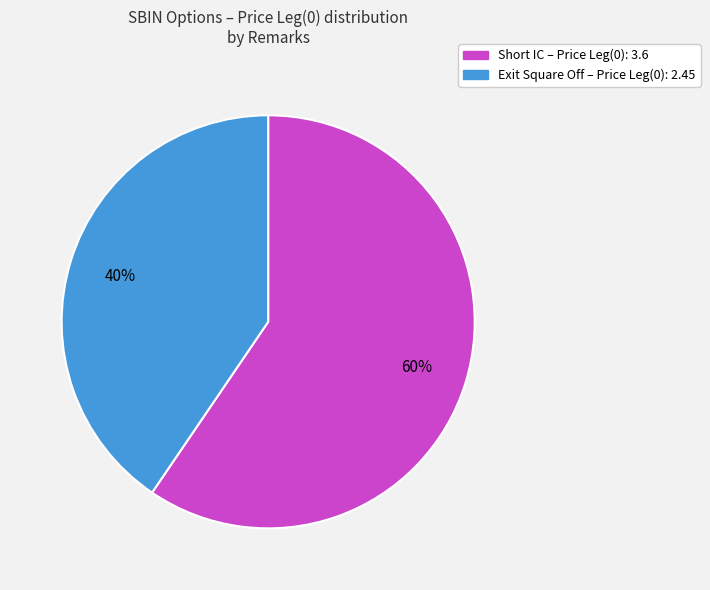

Is there any slice that represents more than half of the pie?

Yes